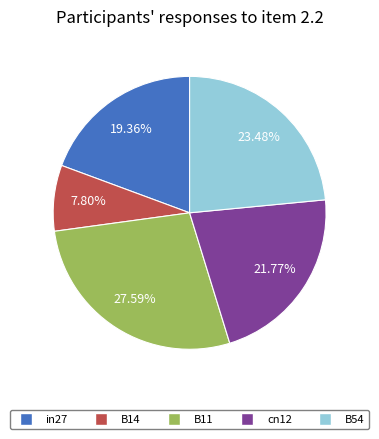

Which has a higher value, B54 or in27?

B54